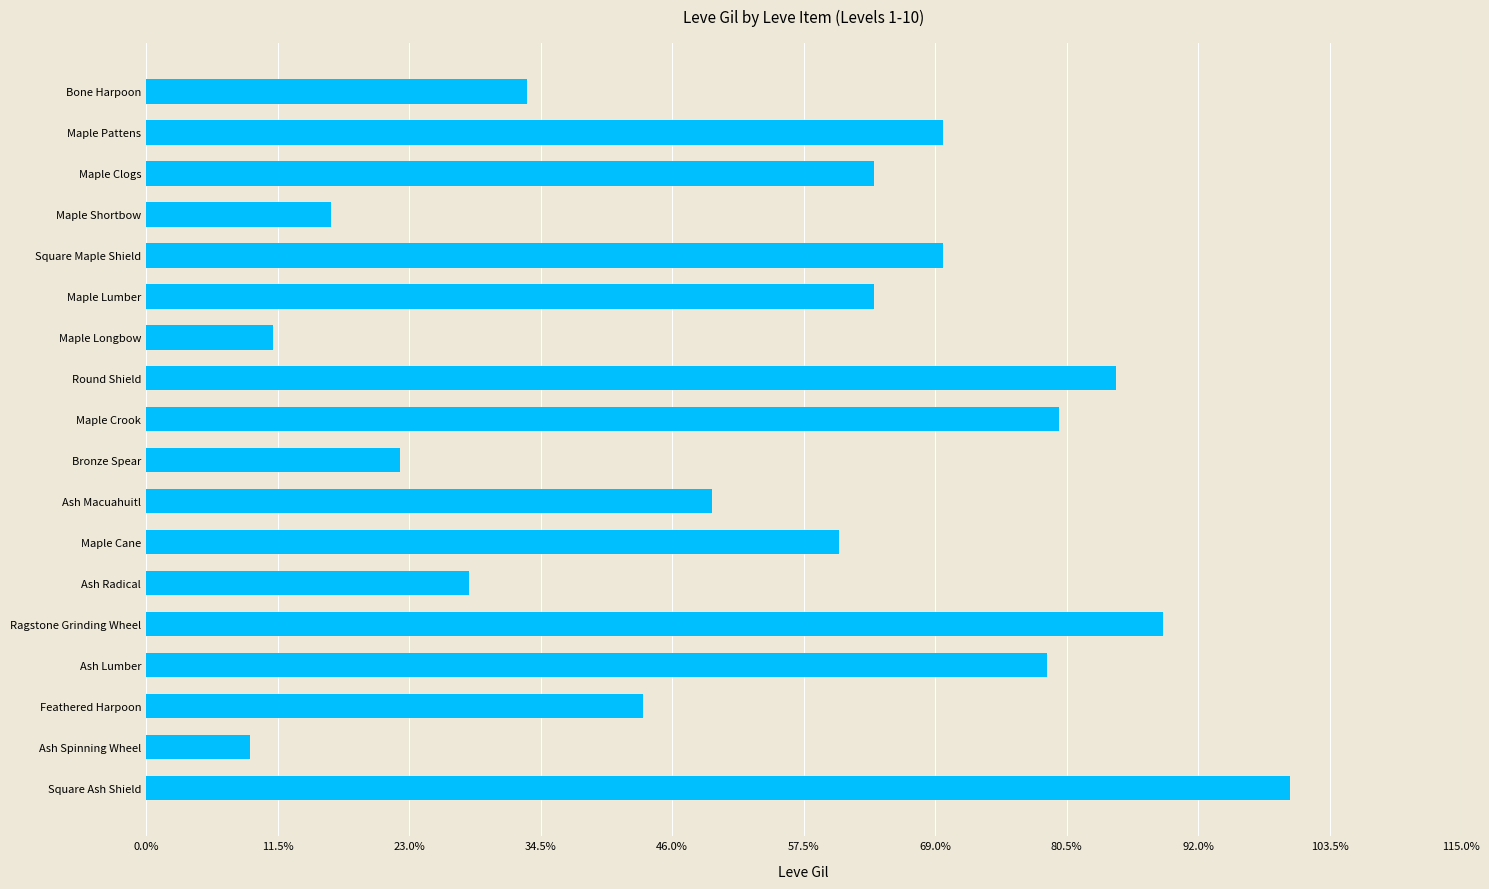

Does the chart contain any negative values?

No